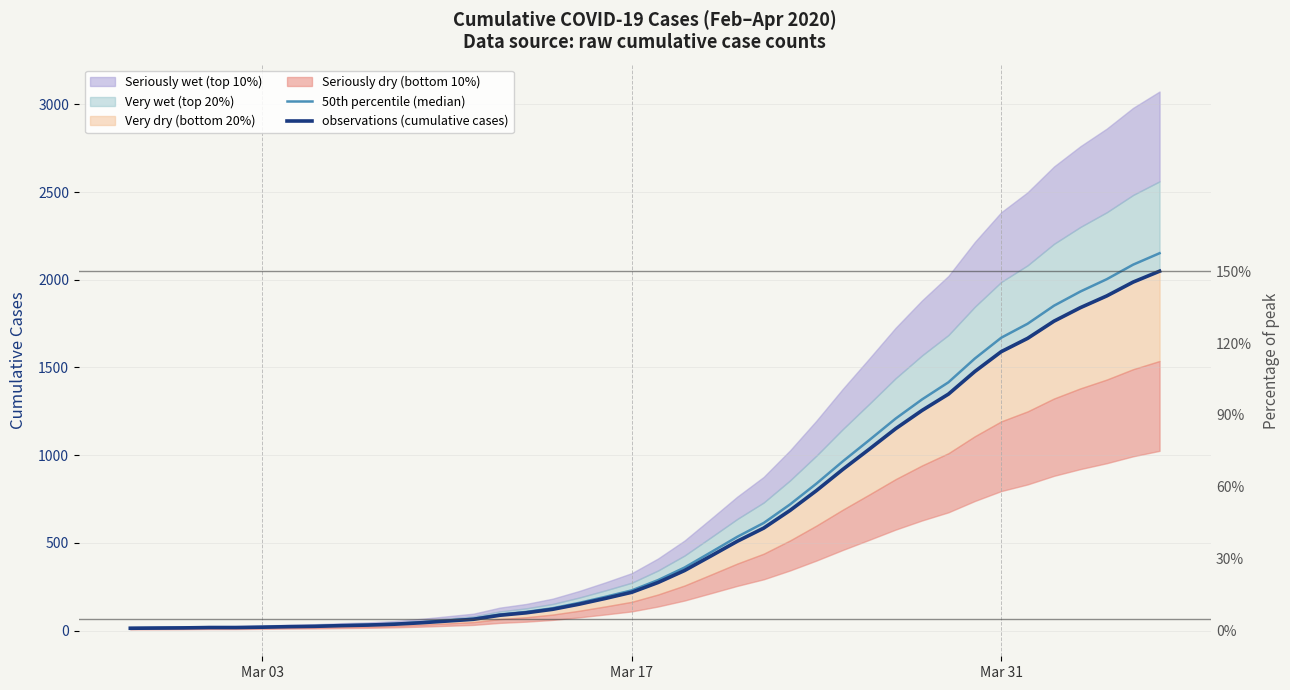

How many data points in 50th percentile (median) are above 287?

20